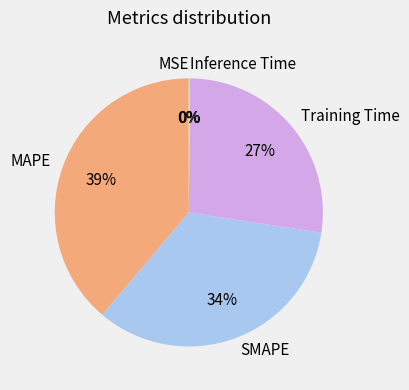

True or false: MAPE accounts for 27% of the total.

False